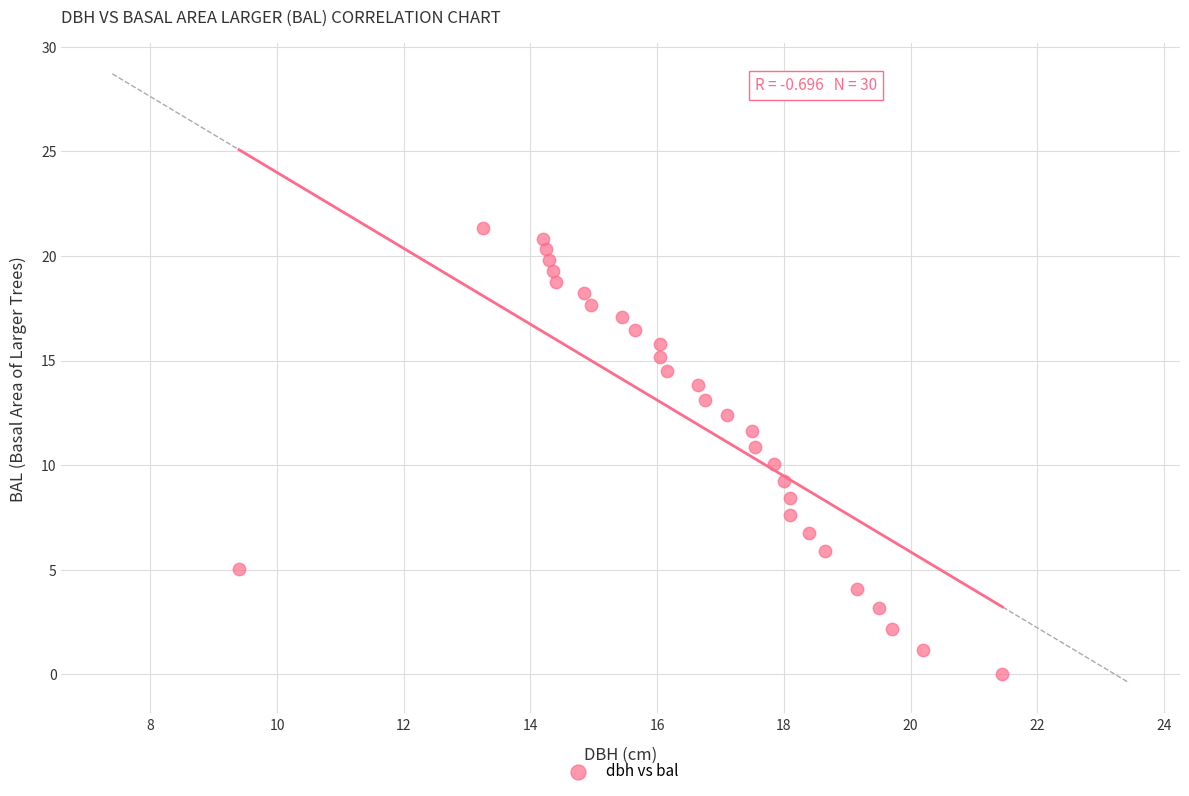

What is the range of X values (max minus min)?

12.0